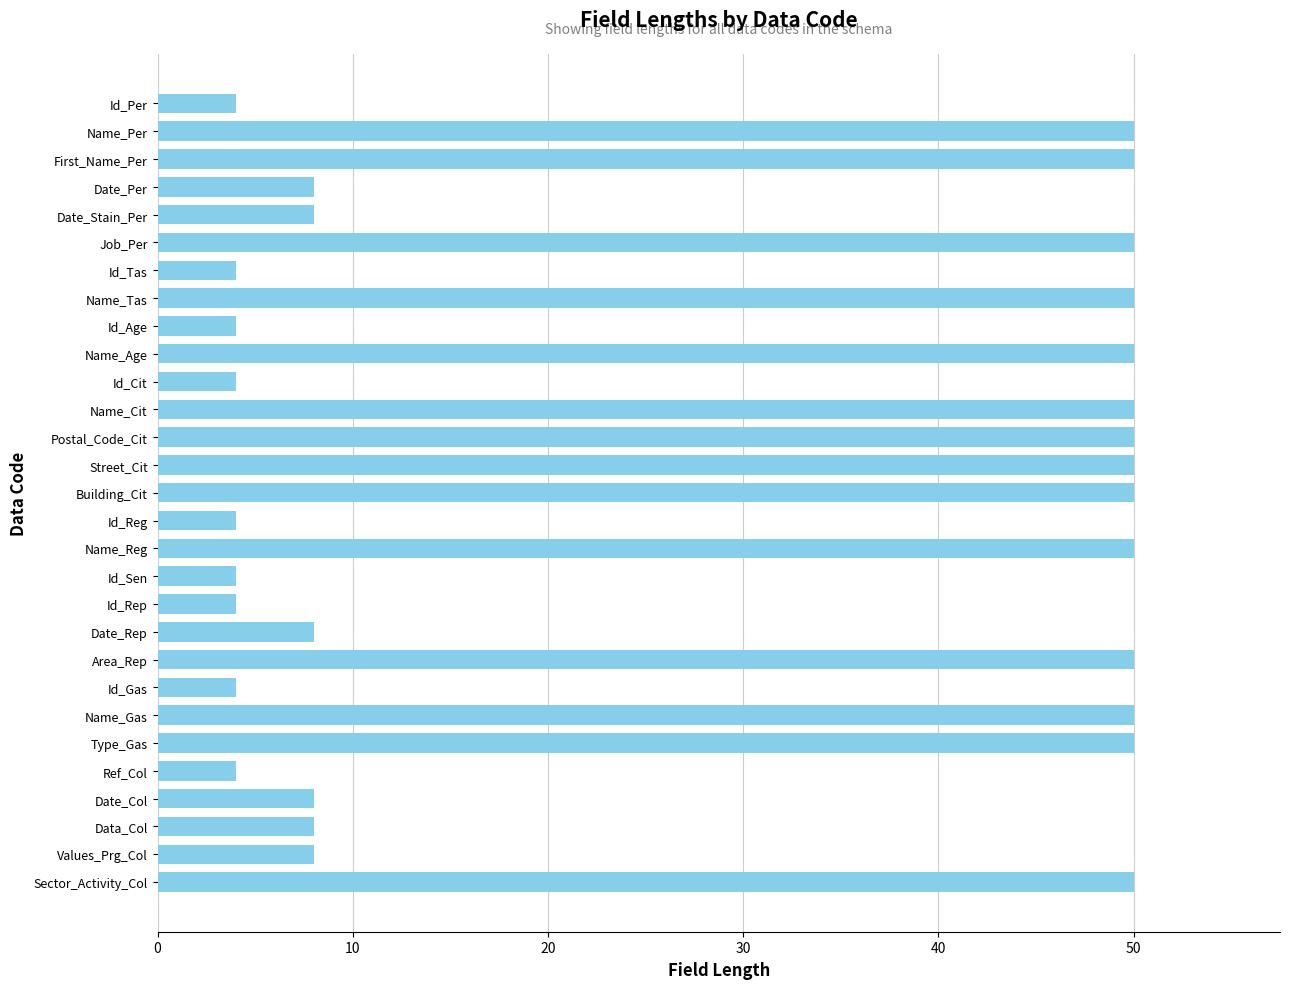

How many bars are there in total?

29